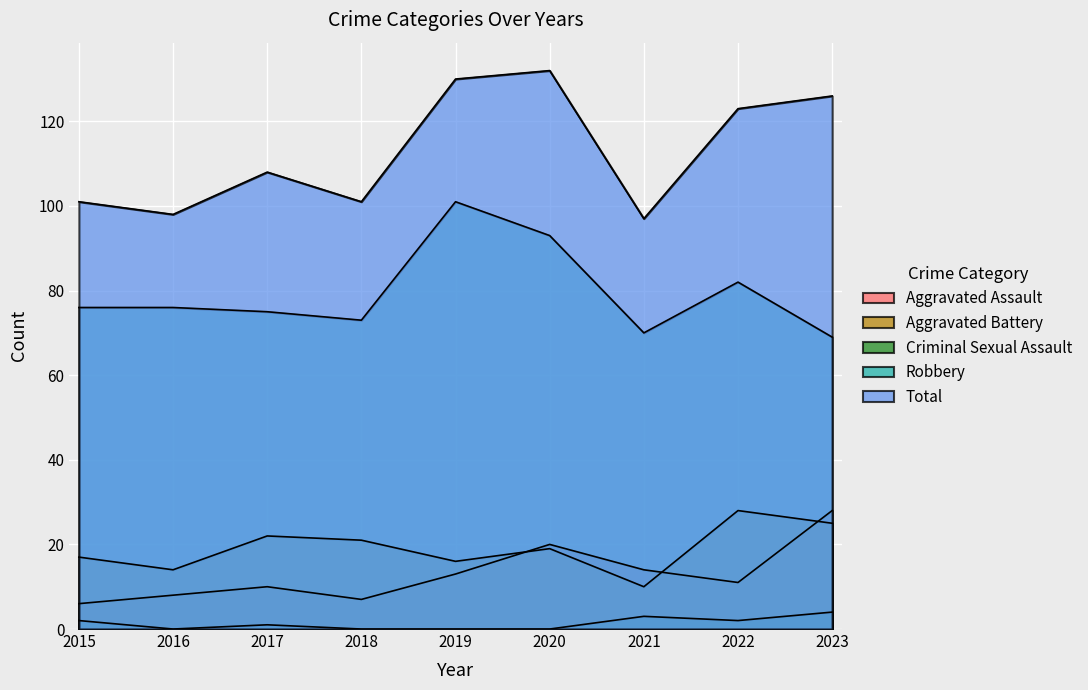

True or false: Criminal Sexual Assault and Total intersect in this chart.

False